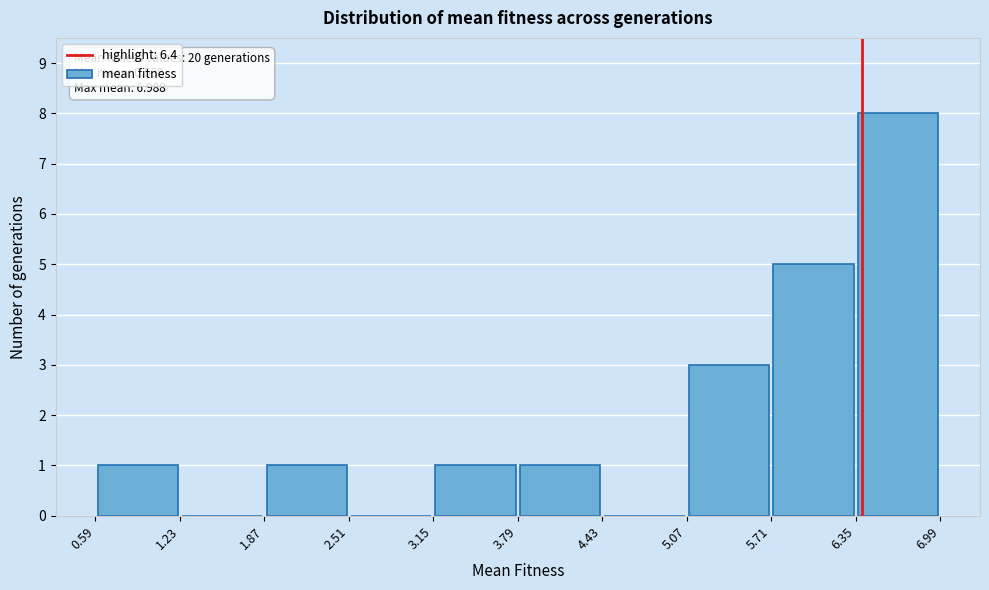

Which range on the x-axis has the tallest bar?

6.35 to 6.99